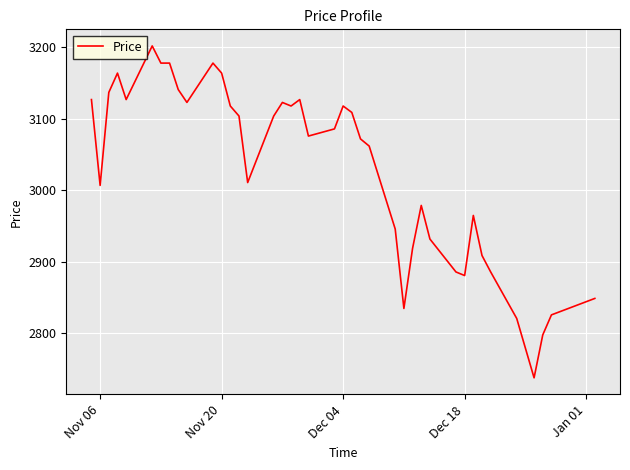

What is the minimum value shown in the chart?

2738